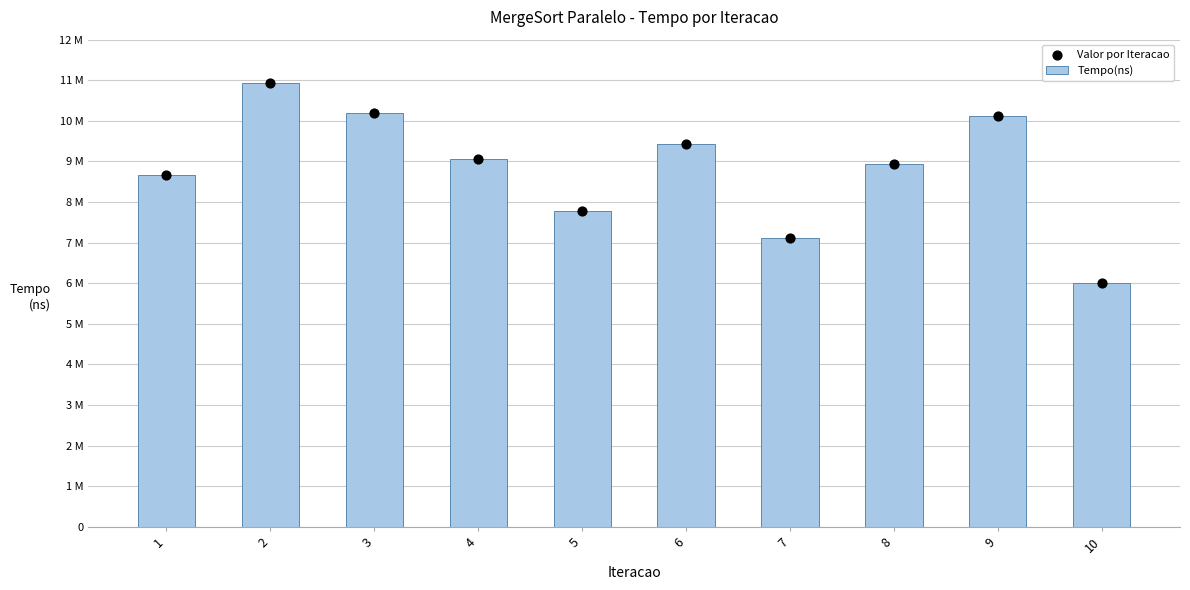

What are all the series names shown in the legend?

Tempo(ns), Valor por Iteracao